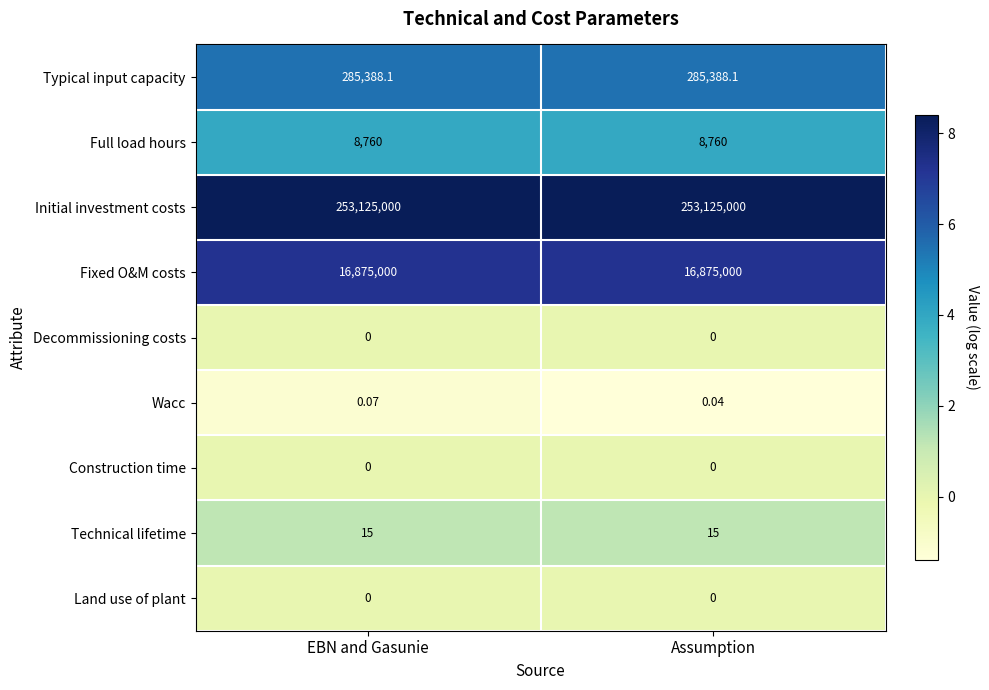

Which series has the largest total across all categories?

Initial investment costs